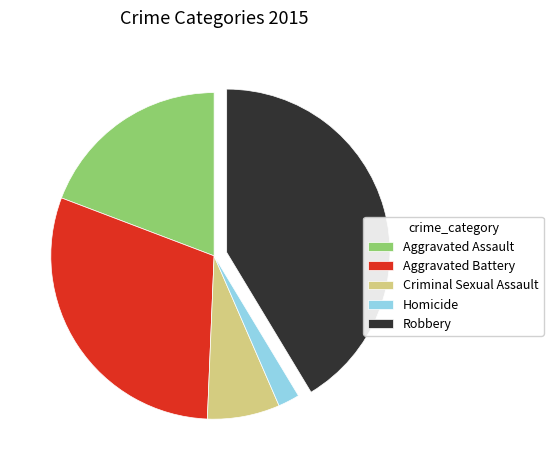

Between Criminal Sexual Assault and Aggravated Battery, which is larger?

Aggravated Battery